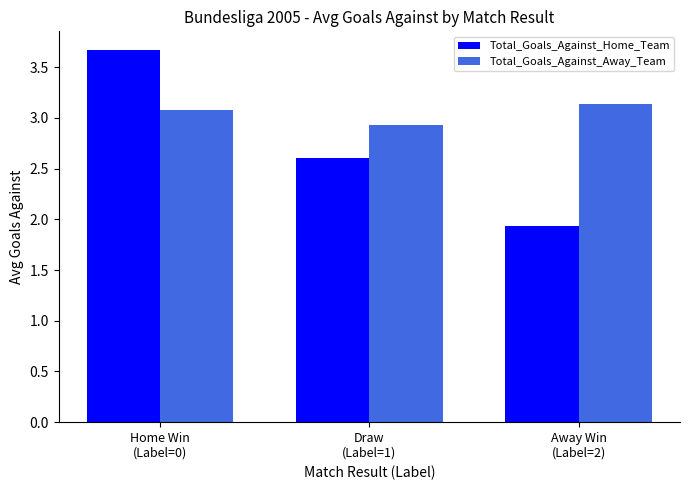

What is the difference between the second highest and minimum values in the Total_Goals_Against_Home_Team series?

0.7